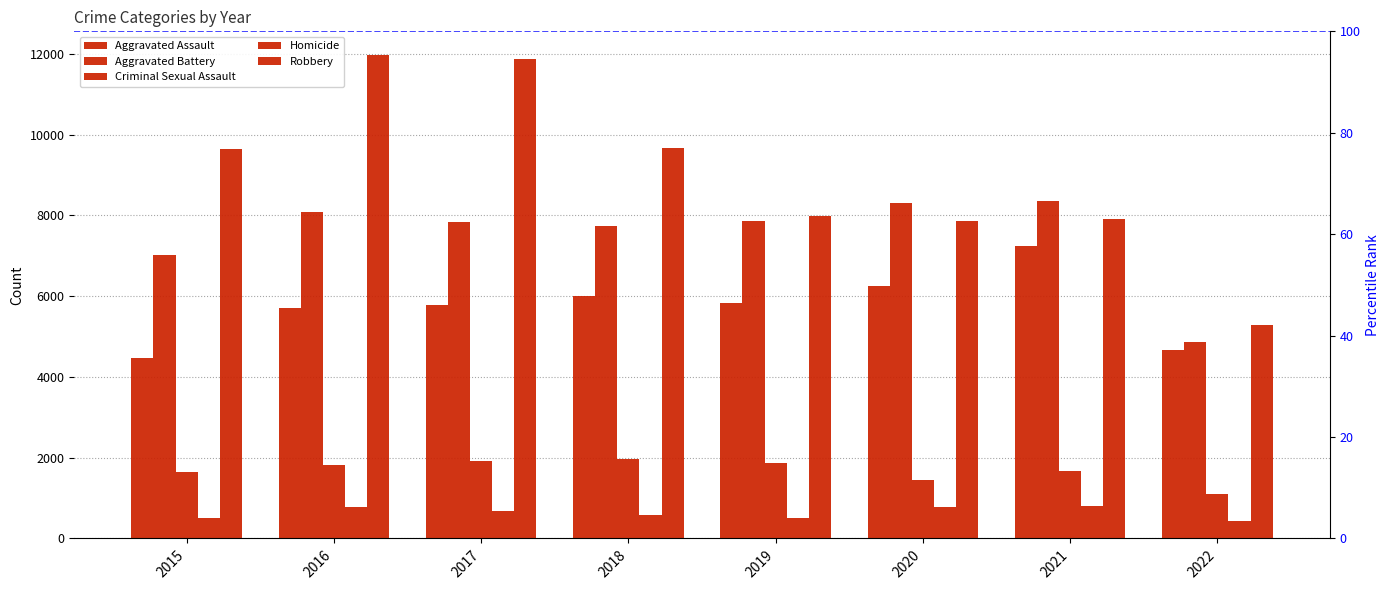

Rank the series by their maximum value, from lowest to highest.

Homicide, Criminal Sexual Assault, Aggravated Assault, Aggravated Battery, Robbery